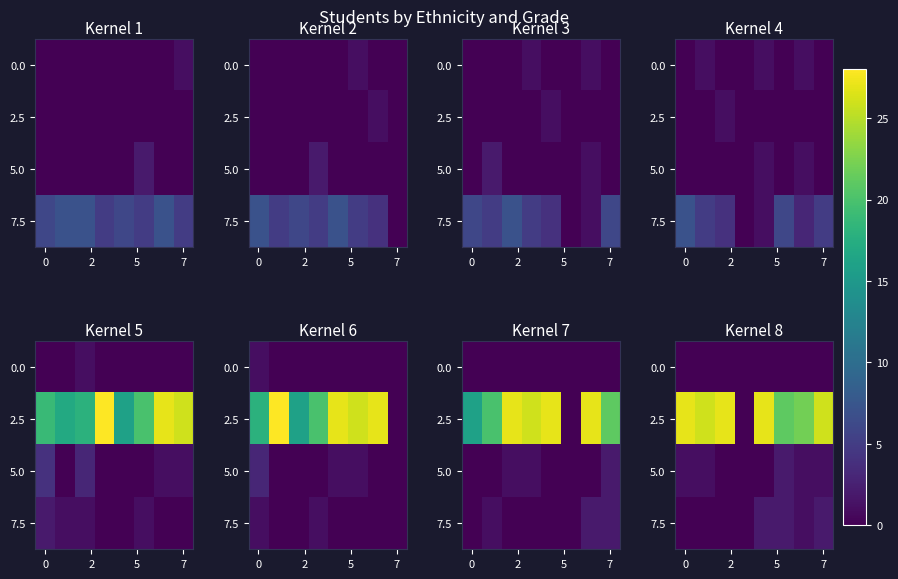

At which category is the sum across all series the highest?

4